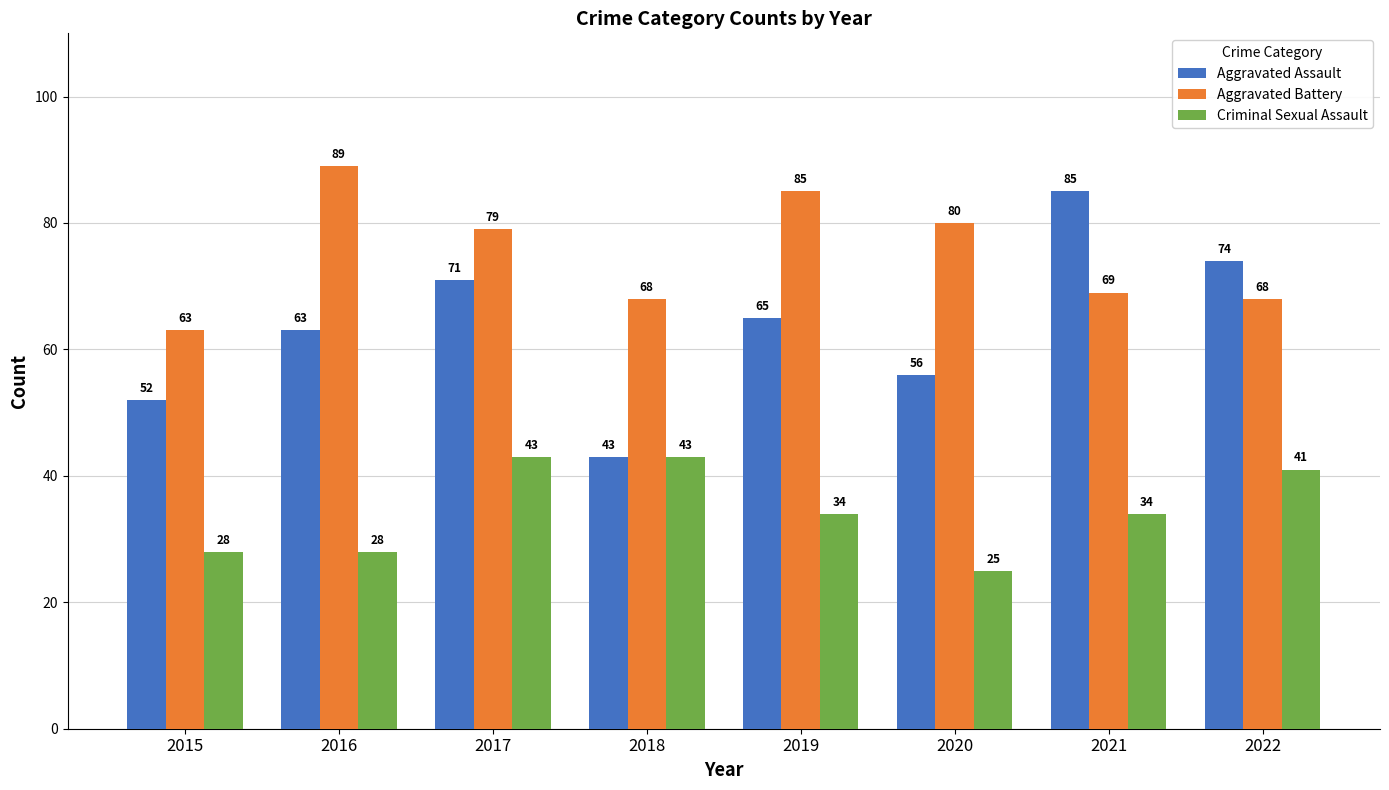

Rank the series by their maximum value, from highest to lowest.

Aggravated Battery, Aggravated Assault, Criminal Sexual Assault